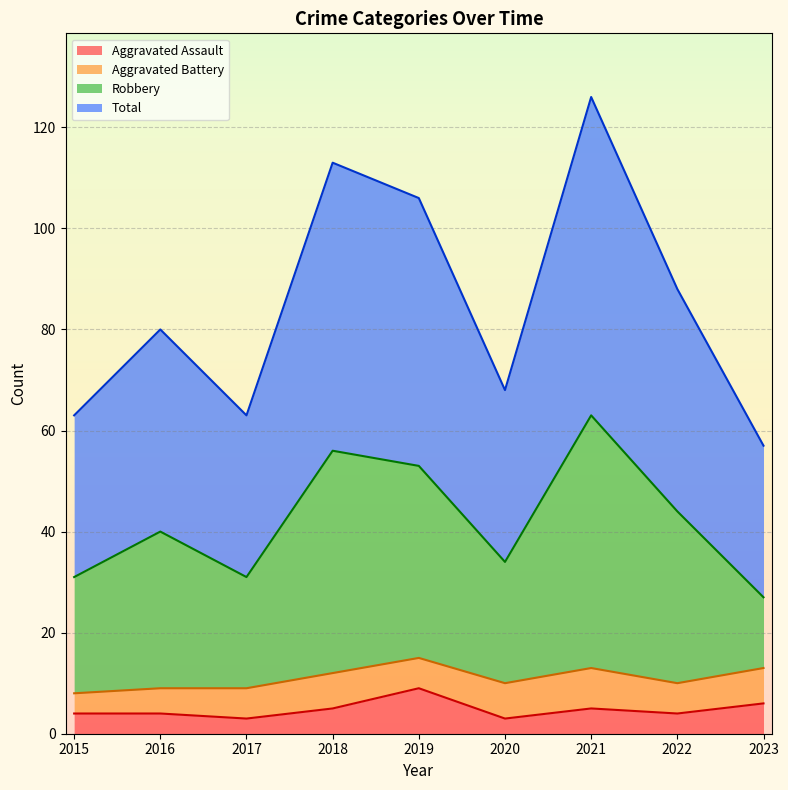

At which category does Aggravated Assault reach its first local valley?

2017